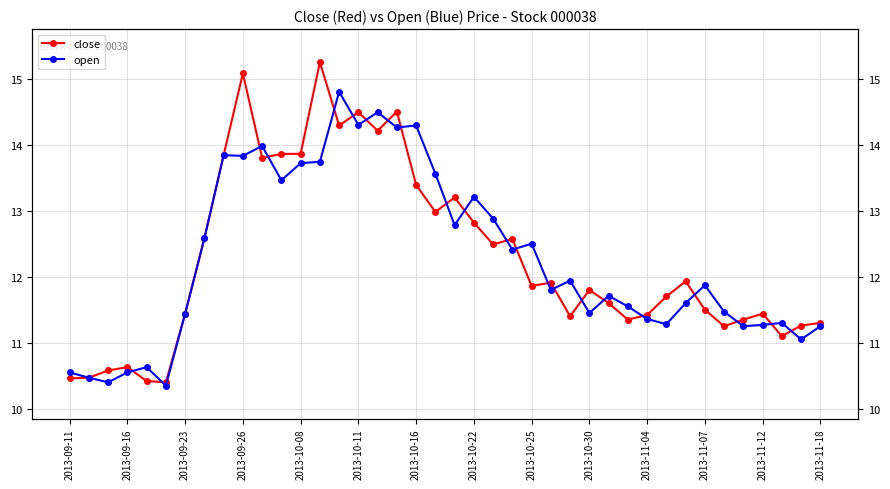

What are all the series names shown in the legend?

close, open